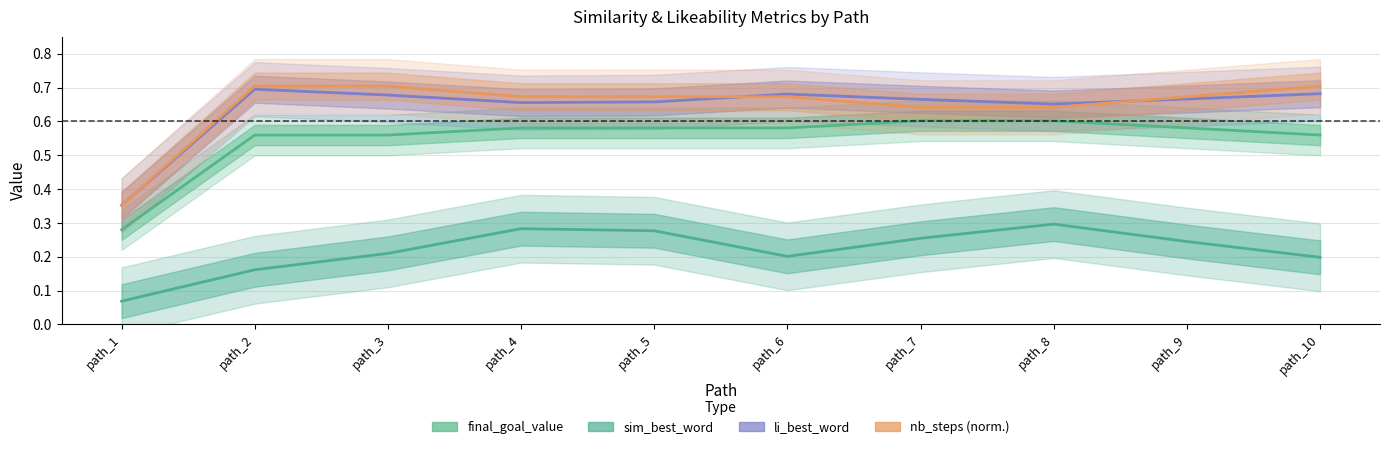

How many lines are shown in the chart?

4